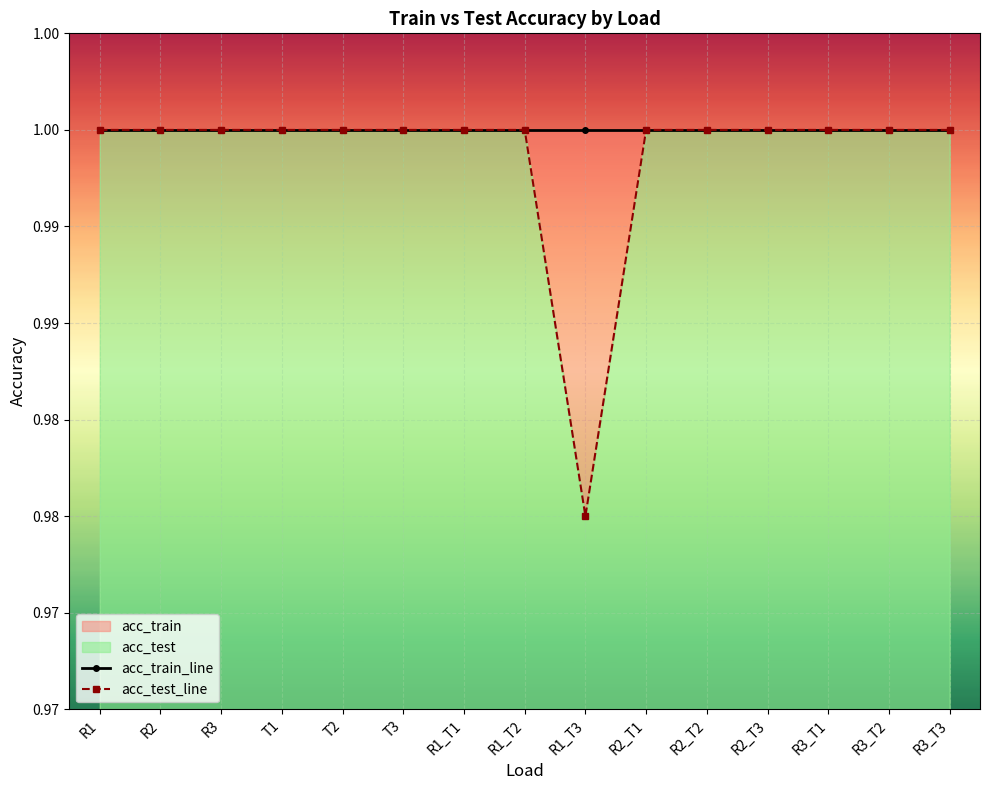

True or false: acc_train_line and acc_test_line intersect in this chart.

False